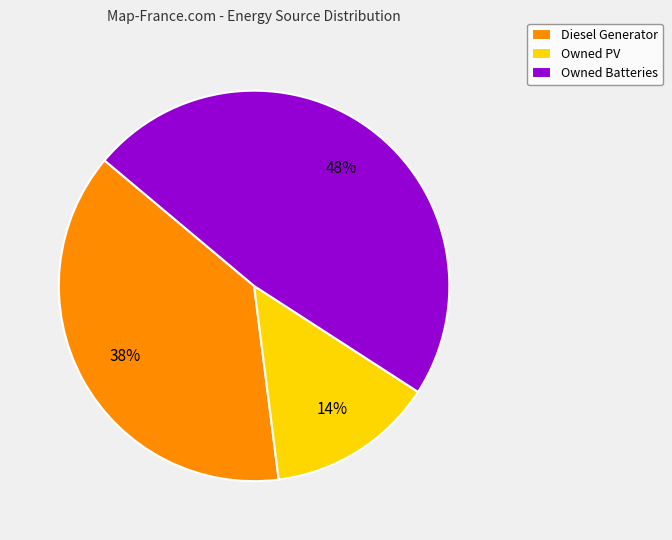

To the nearest percent, what percentage of the pie is Owned PV?

14%